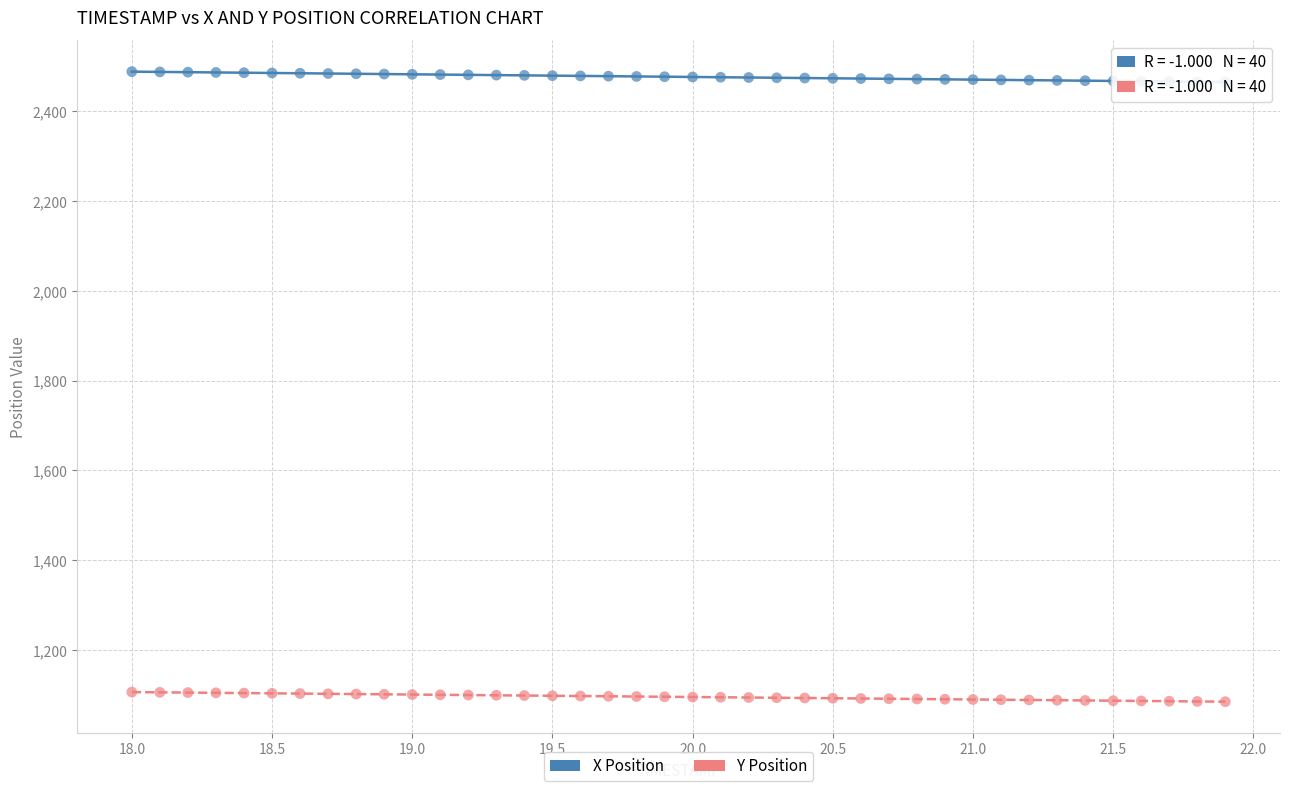

What are all the series names shown in the legend?

X Position, Y Position